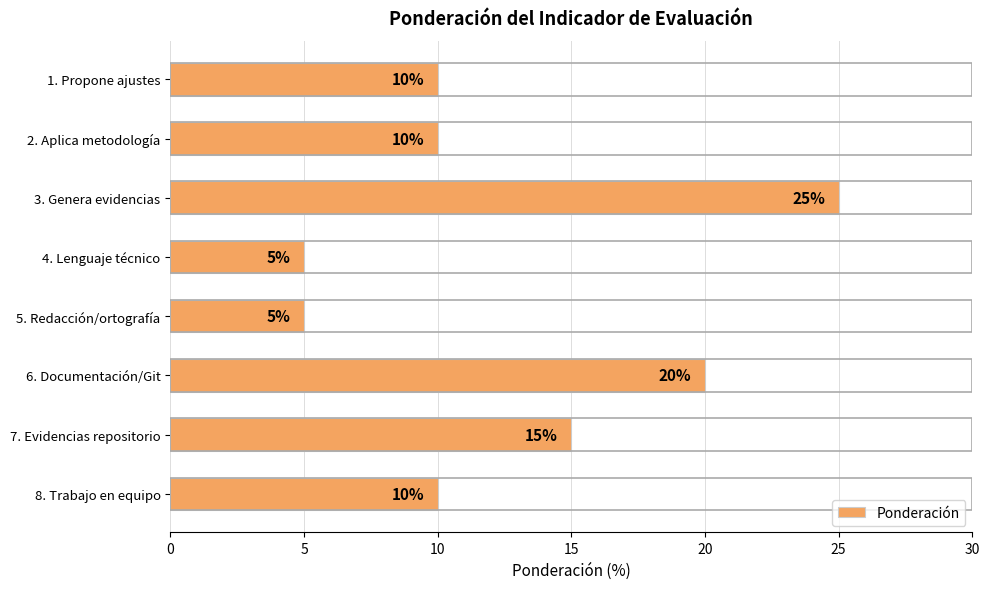

Between 3. Genera evidencias and 5. Redacción/ortografía, which is larger?

3. Genera evidencias